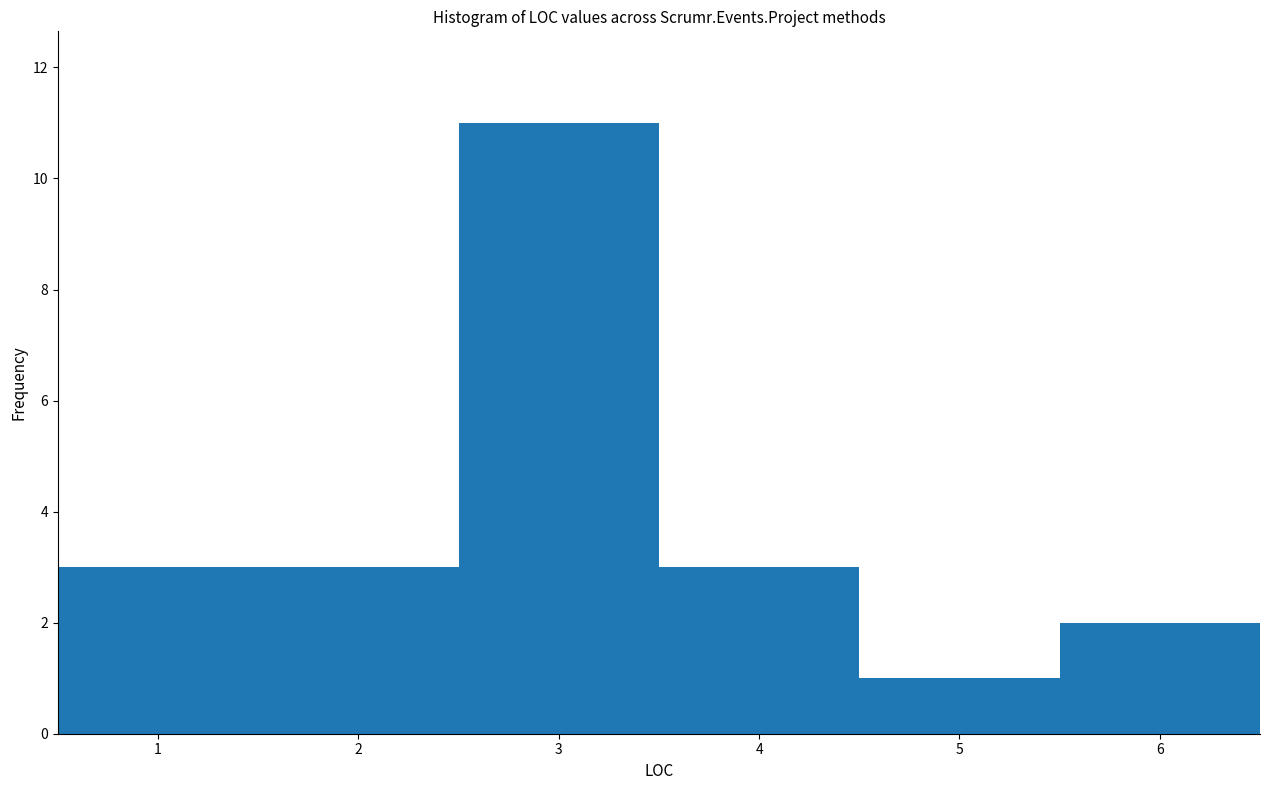

Reading left to right, transcribe this chart: for each bar, give the range it covers on the x-axis and its height. The values are not printed on the chart, so give them approximately, as read against the axis.

0.5 to 1.5: 3
1.5 to 2.5: 3
2.5 to 3.5: 11
3.5 to 4.5: 3
4.5 to 5.5: 1
5.5 to 6.5: 2